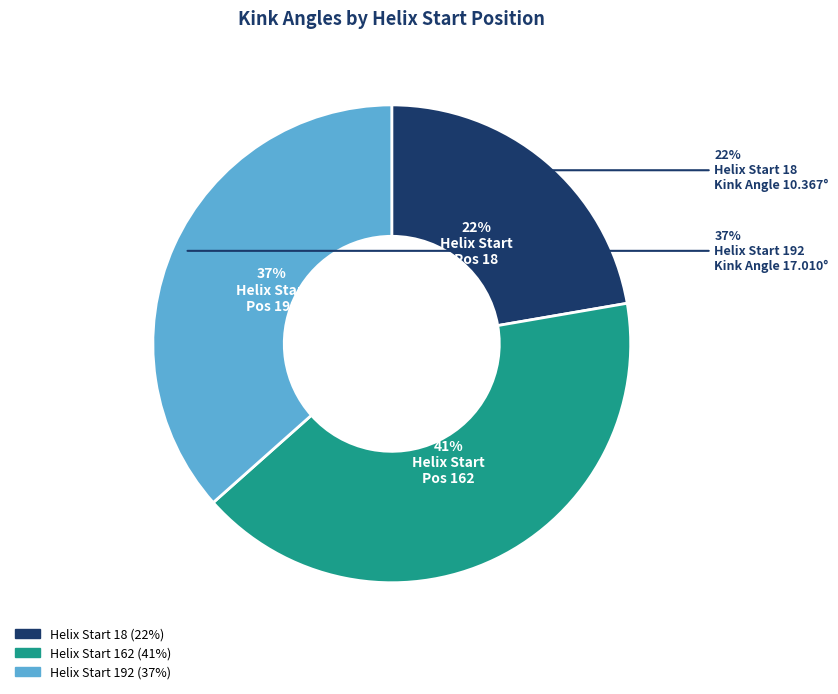

The 18 slice represents 22% of the pie. True or false?

True